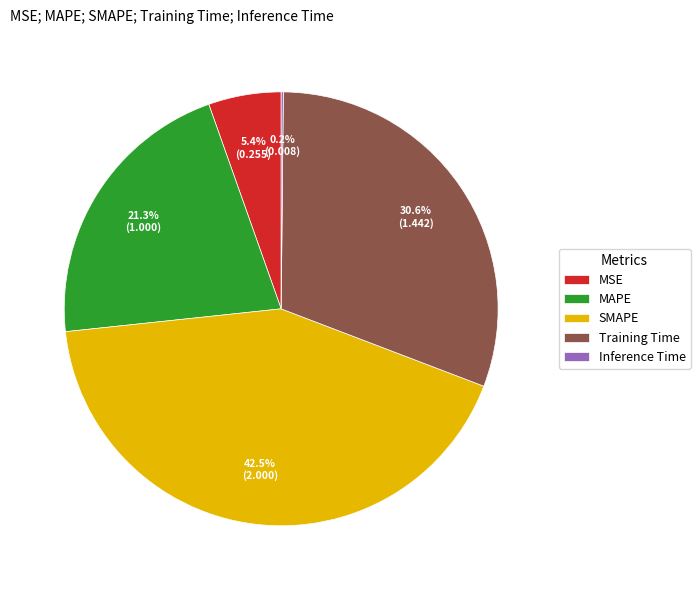

The MAPE slice represents 21% of the pie. True or false?

True